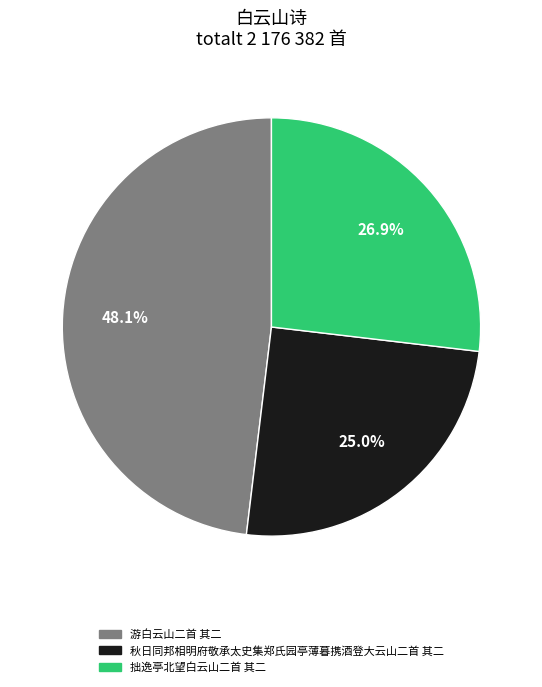

Count the number of slices in the pie.

3